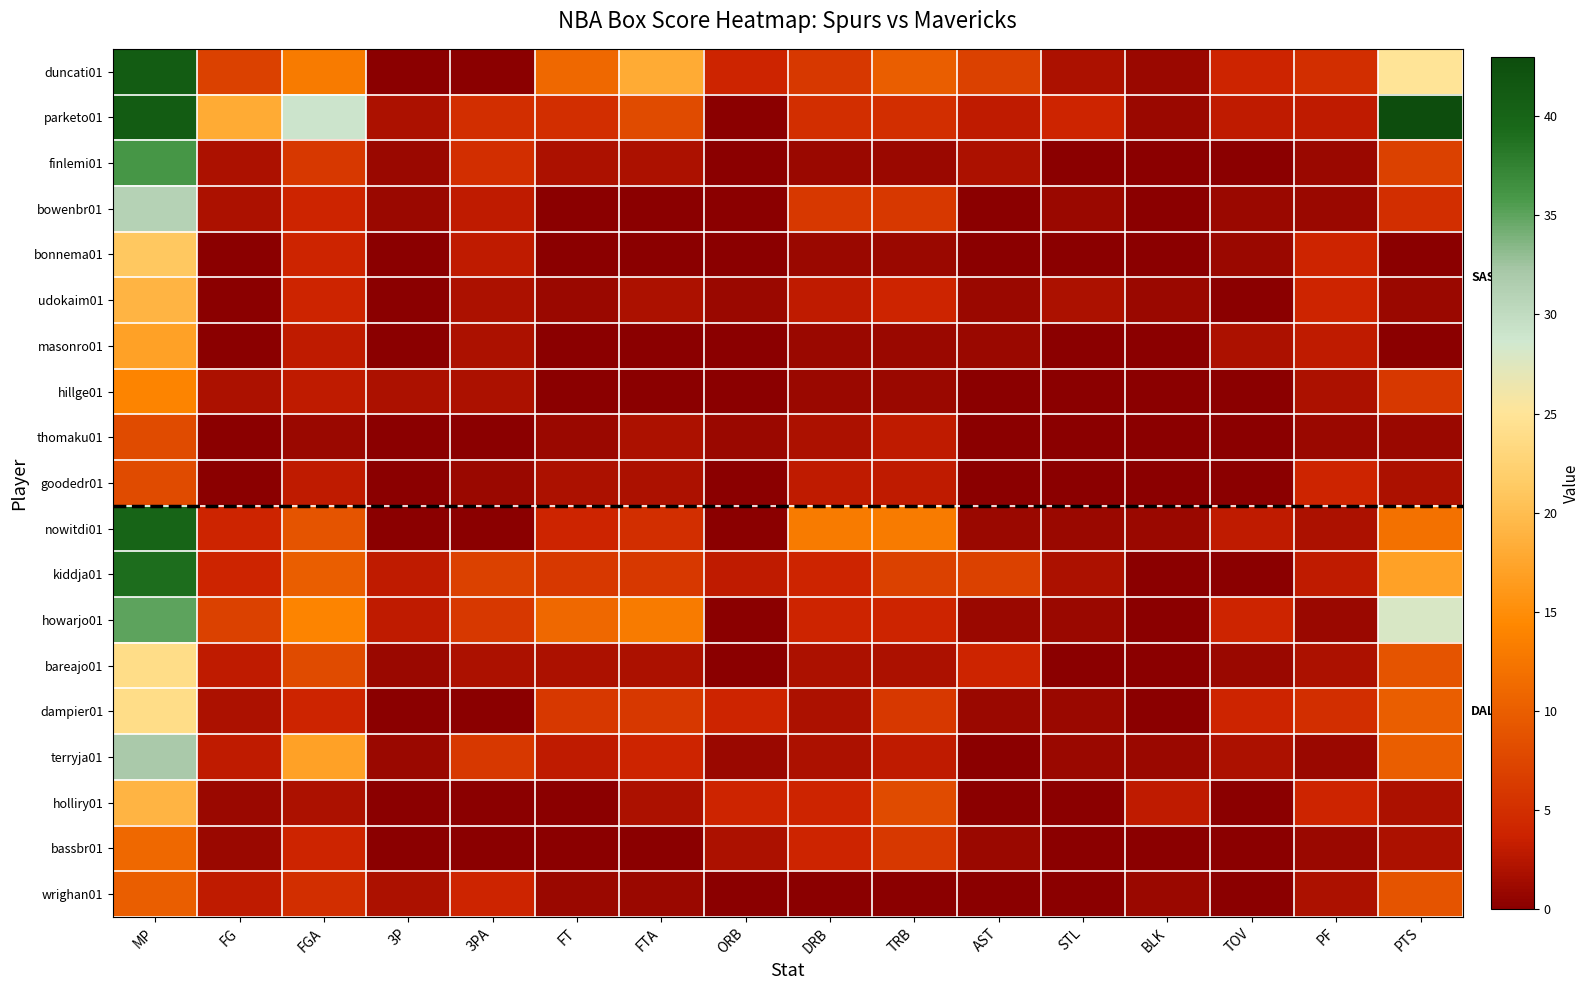

Between BLK and PTS, which series saw the biggest shift?

parketo01